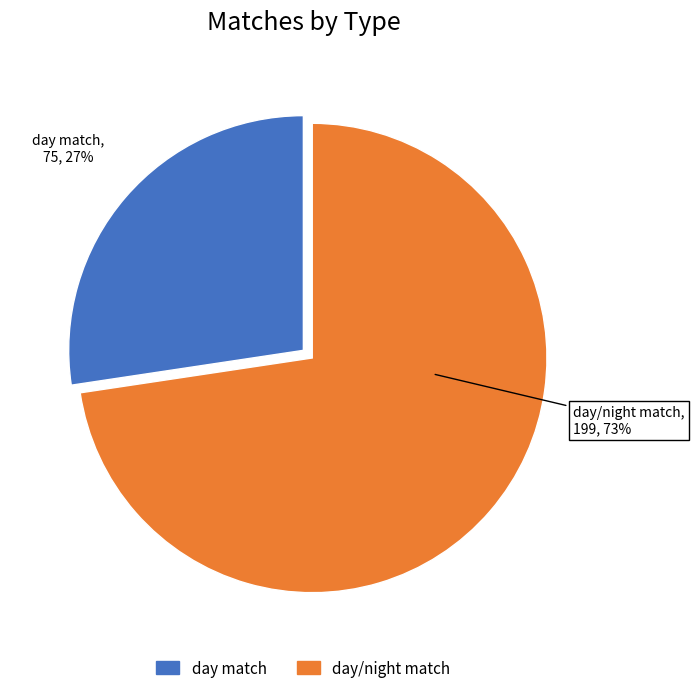

True or false: day match accounts for 27% of the total.

True